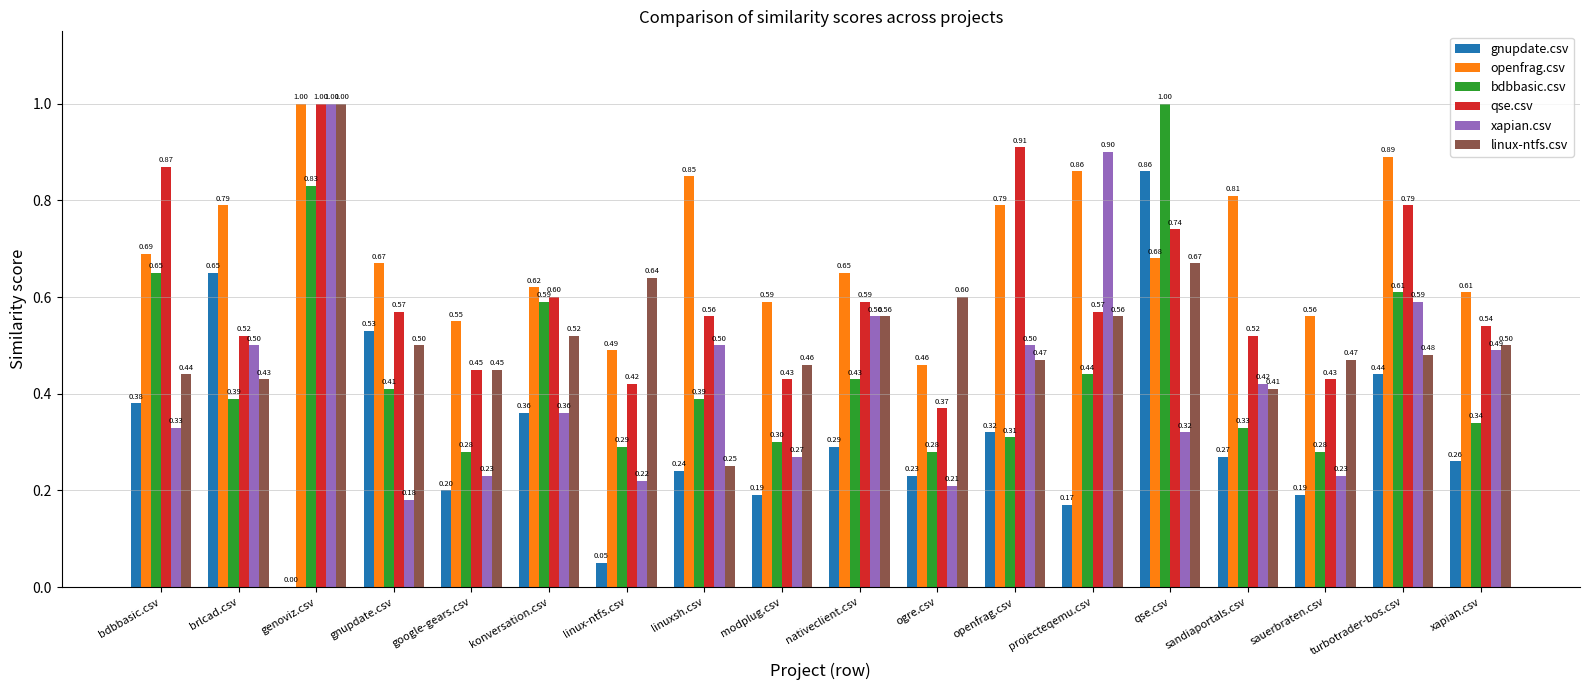

What is the total value across all series at qse.csv?

4.3